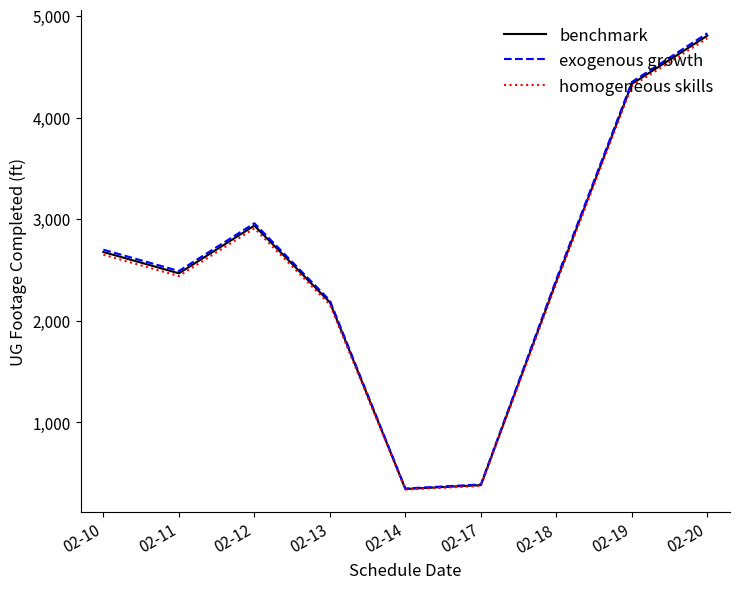

Reading left to right, extract all data points from this chart.

benchmark: 2677	2467	2937	2182	345	383	2390	4331	4806
exogenous growth: 2700	2490	2960	2200	350	390	2410	4350	4830
homogeneous skills: 2650	2440	2910	2160	340	375	2370	4310	4780